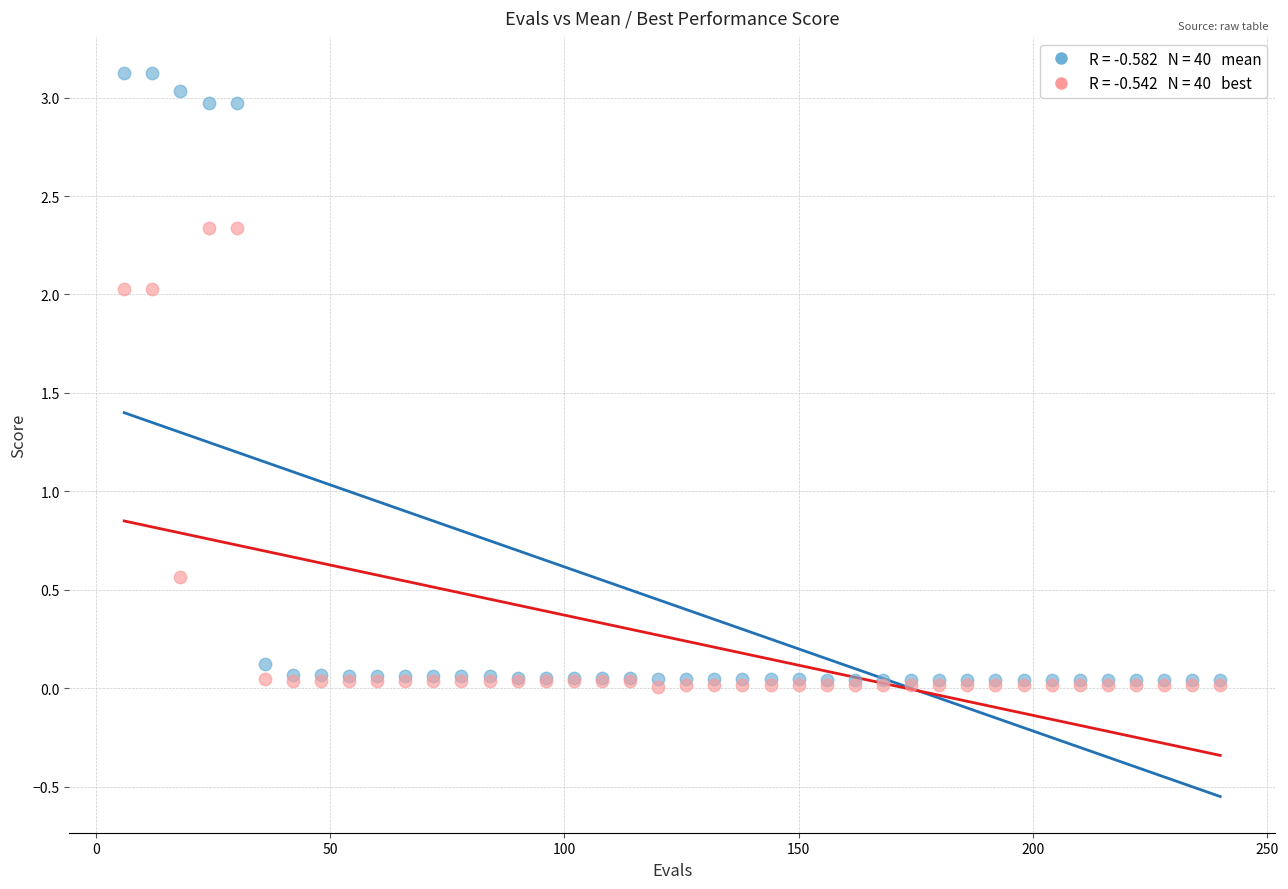

Across all series, what Y value is closest to 1?

0.6